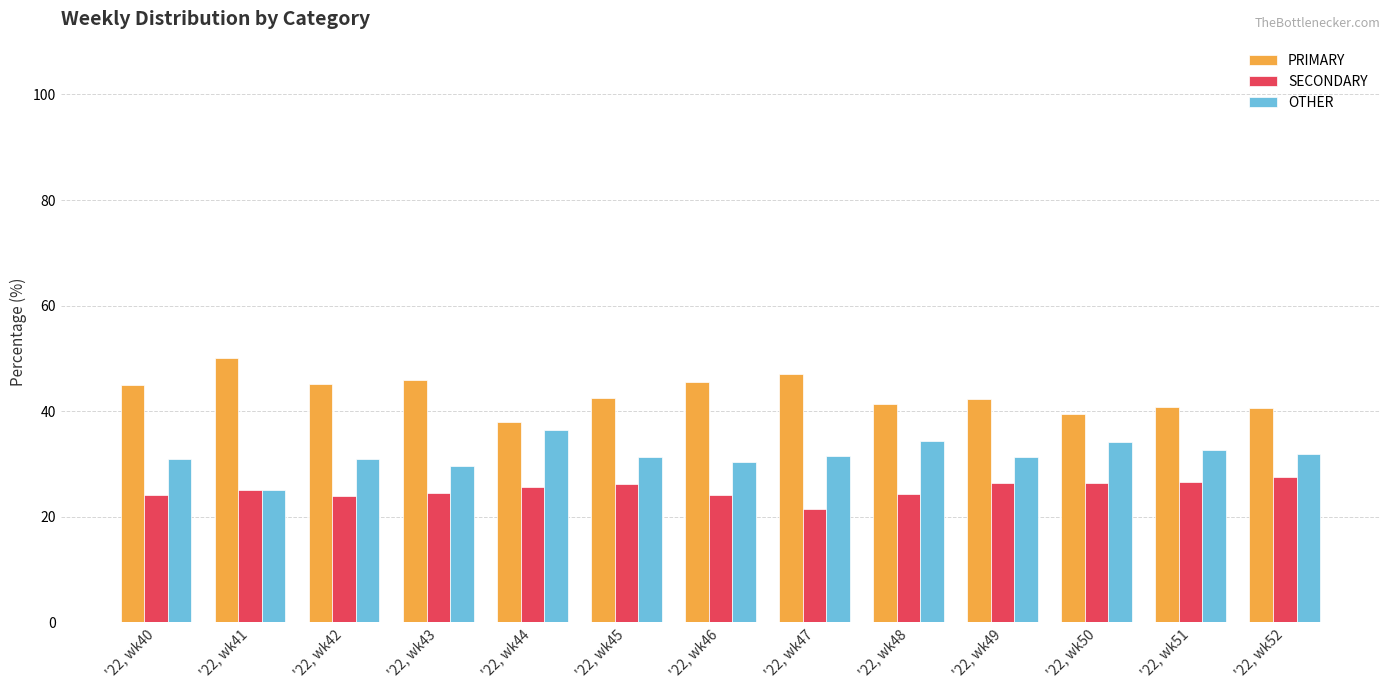

What is the difference between the maximum and second lowest values in the OTHER series?

6.7